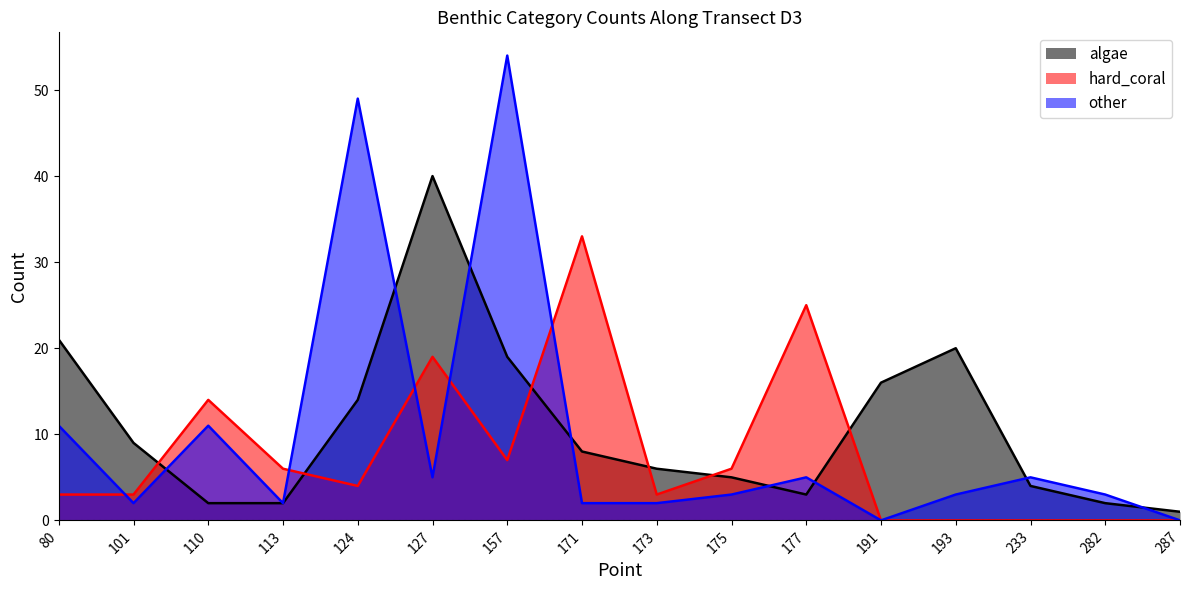

List the series in order of their overall mean, highest first.

algae, other, hard_coral